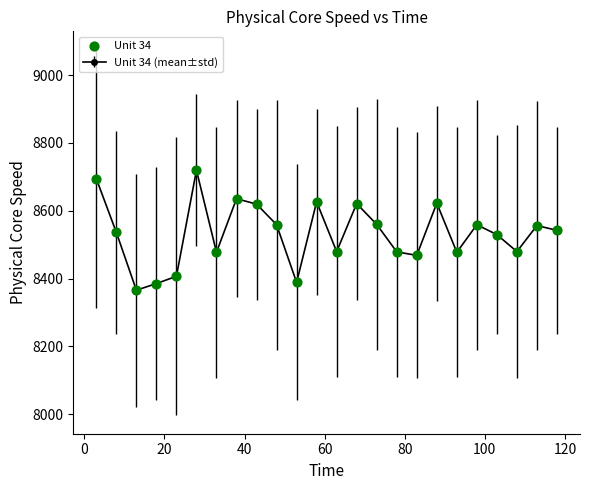

True or false: the data has more than 2 interior local peaks.

True